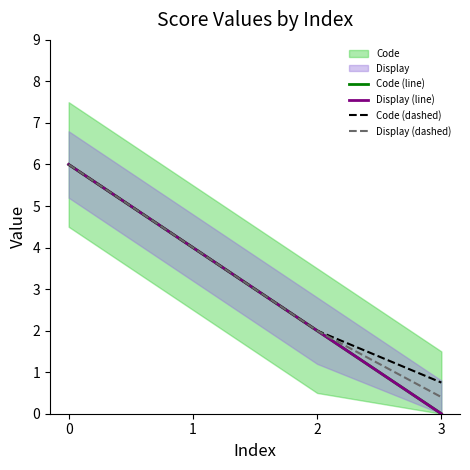

What value does the Code (line) series have at 1?

4.0